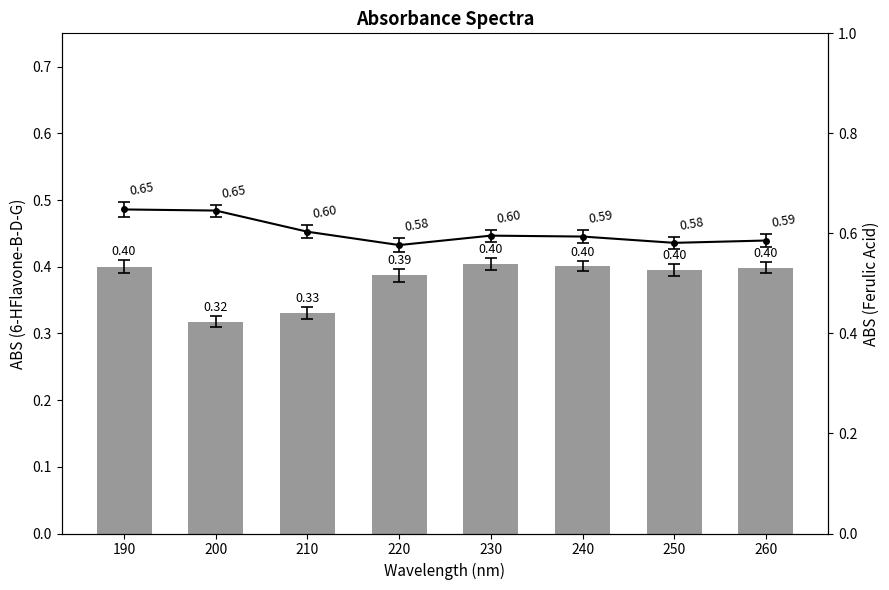

Does the chart contain any negative values?

No